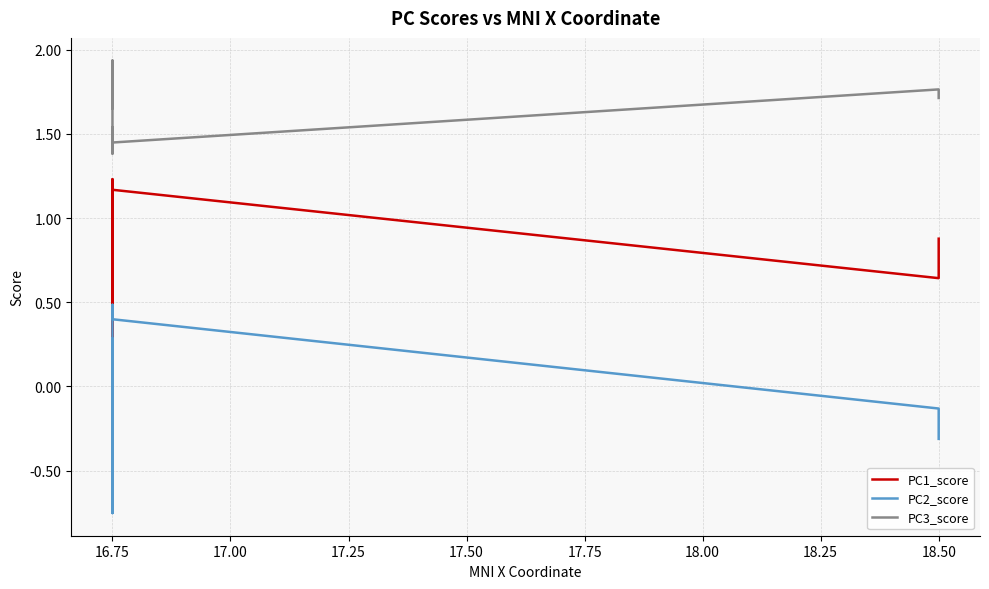

True or false: PC3_score has more than 0 points higher than both neighbors.

True